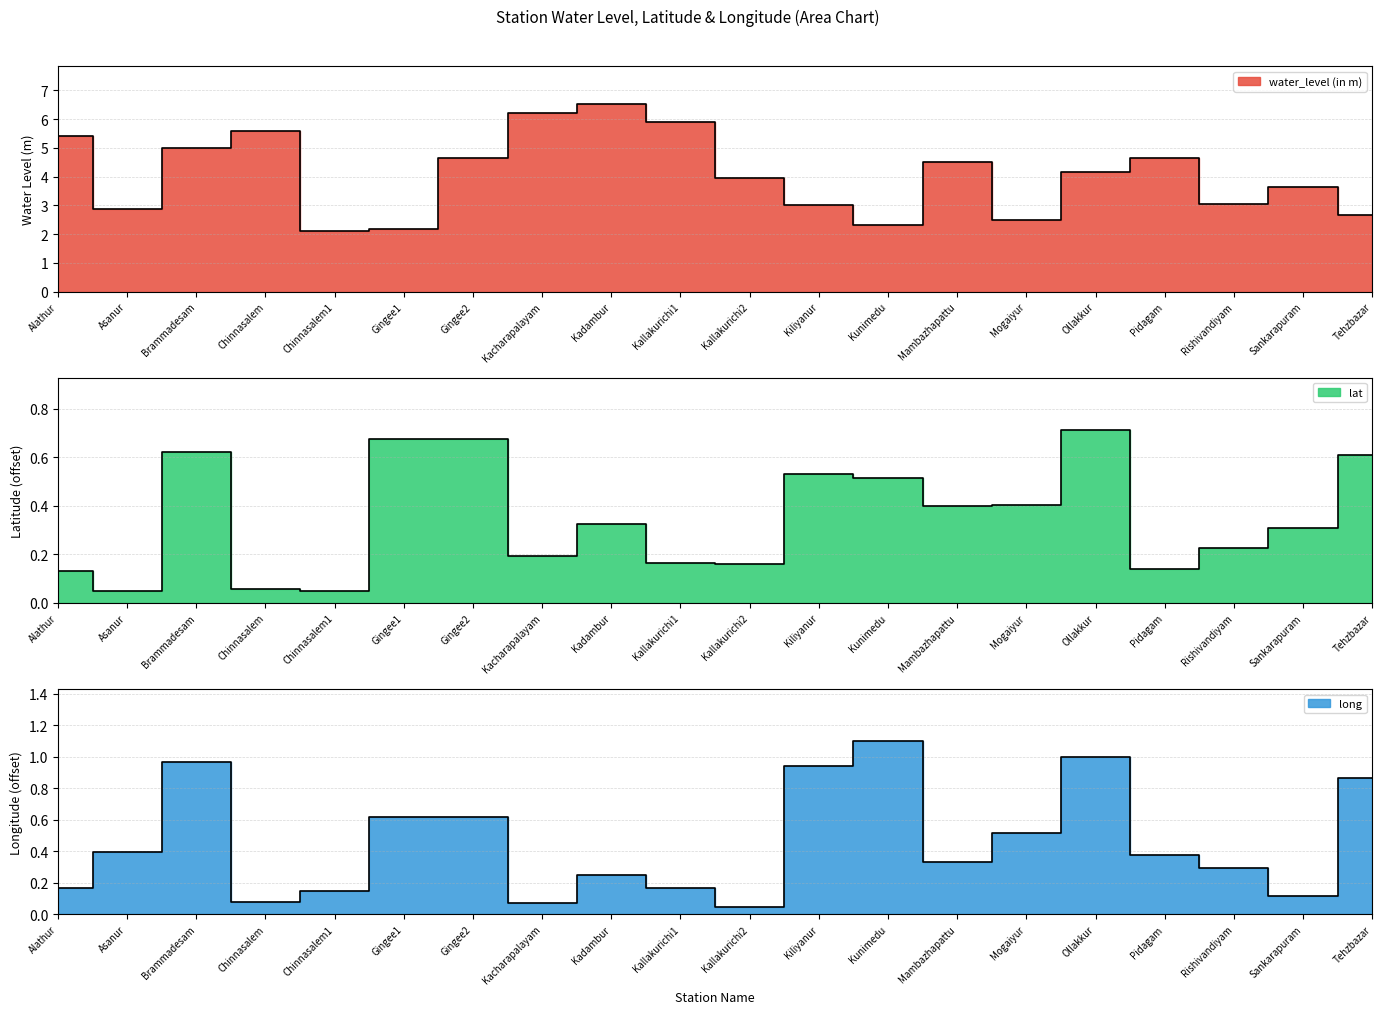

Which series changed the most between Kadambur and Kiliyanur?

water_level (in m)